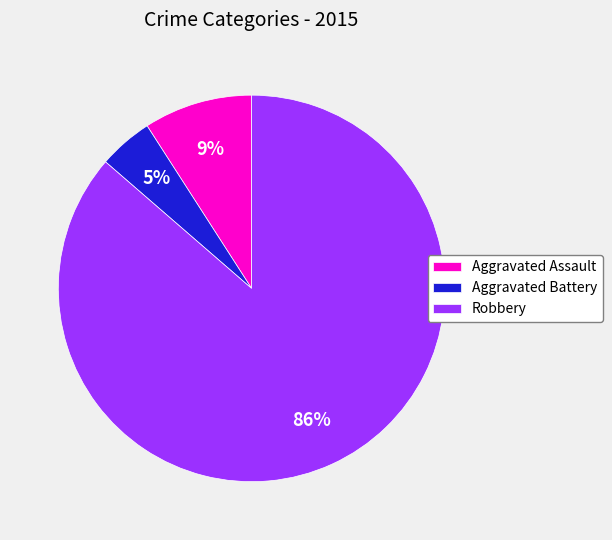

Does any single category account for the majority?

Yes